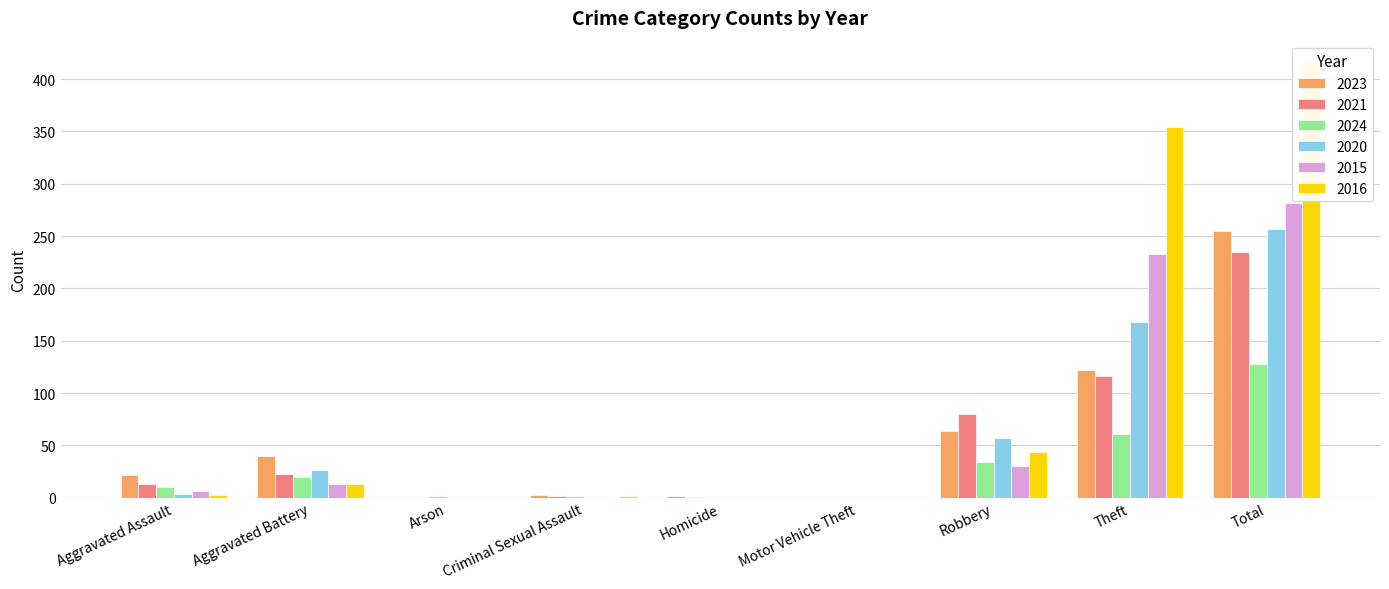

Does the chart contain any negative values?

No